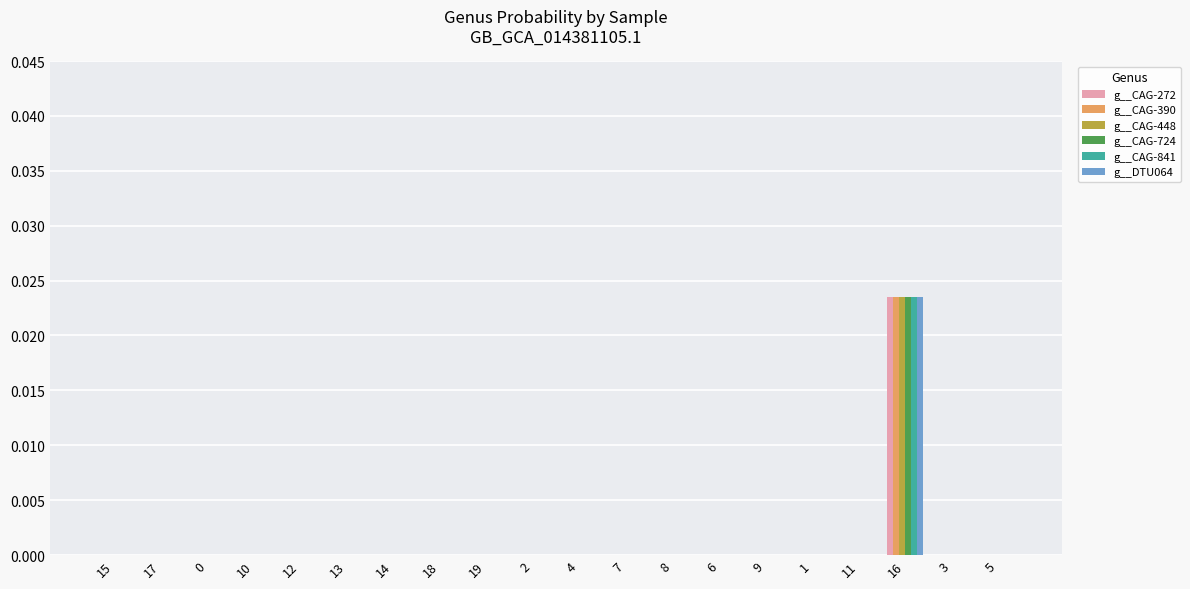

At which category is the sum across all series the highest?

16